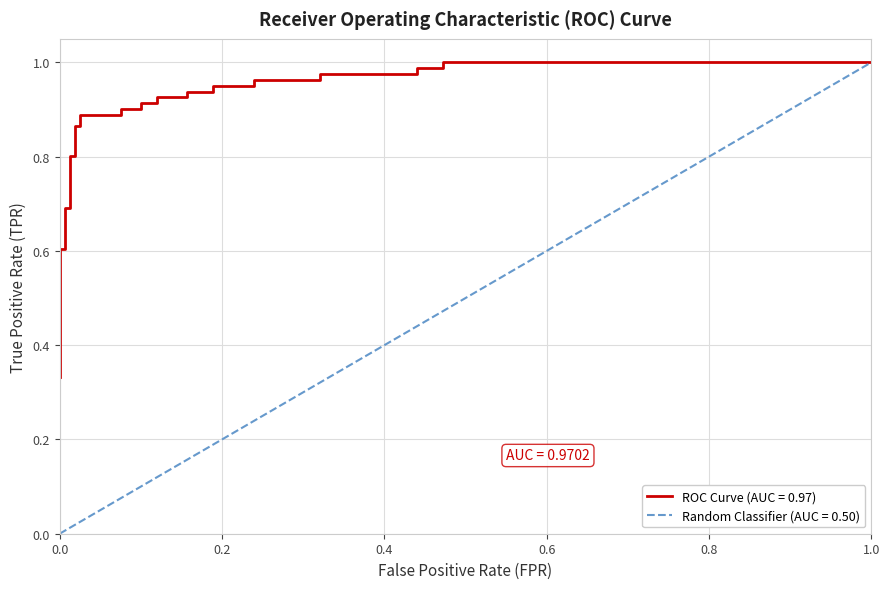

What is the maximum value shown in the chart?

1.0